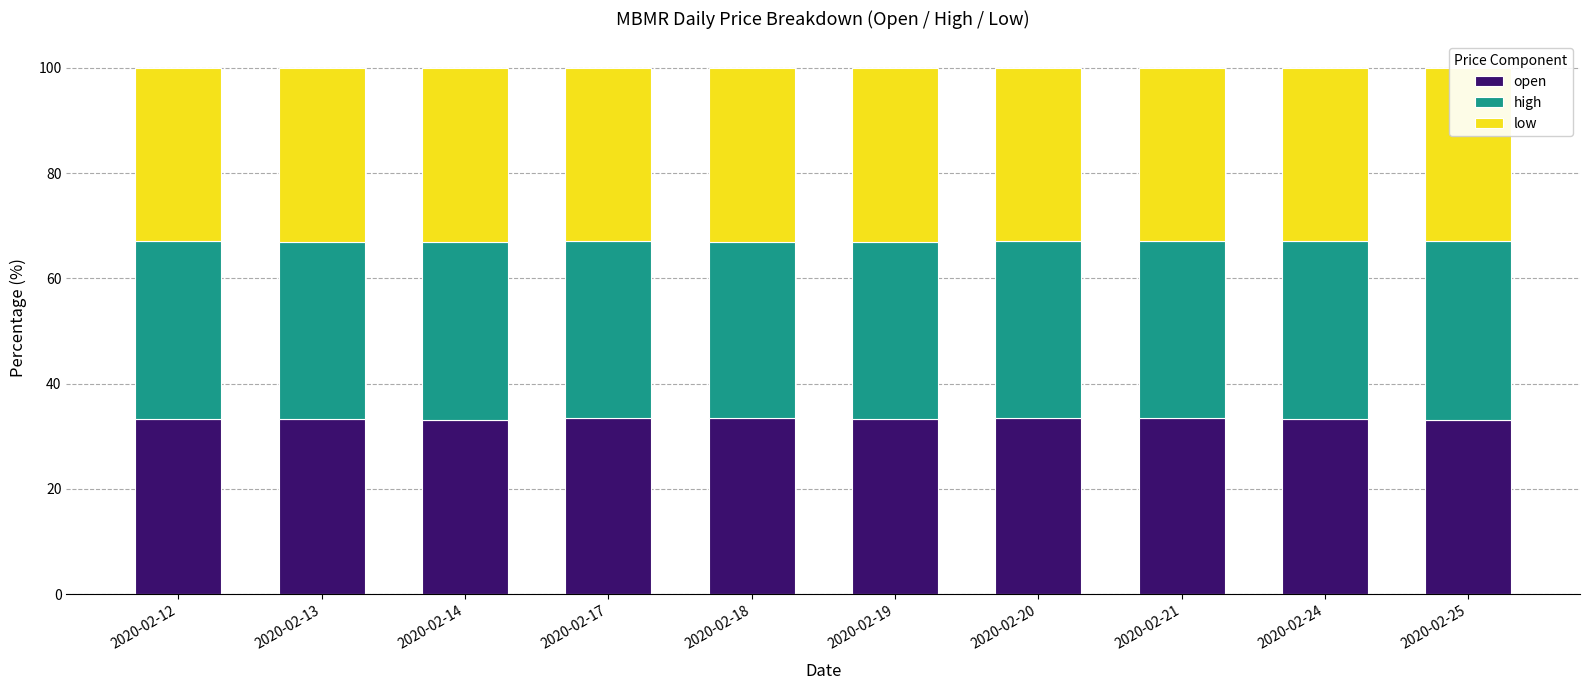

What is the total value across all series at 2020-02-14?

100.0